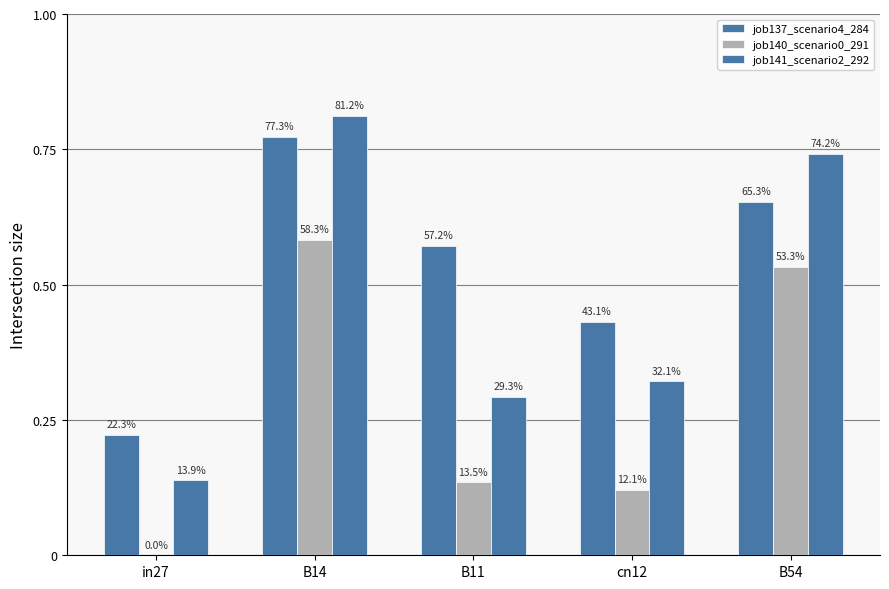

Count the job140_scenario0_291 values in the range 0 to 1.

5